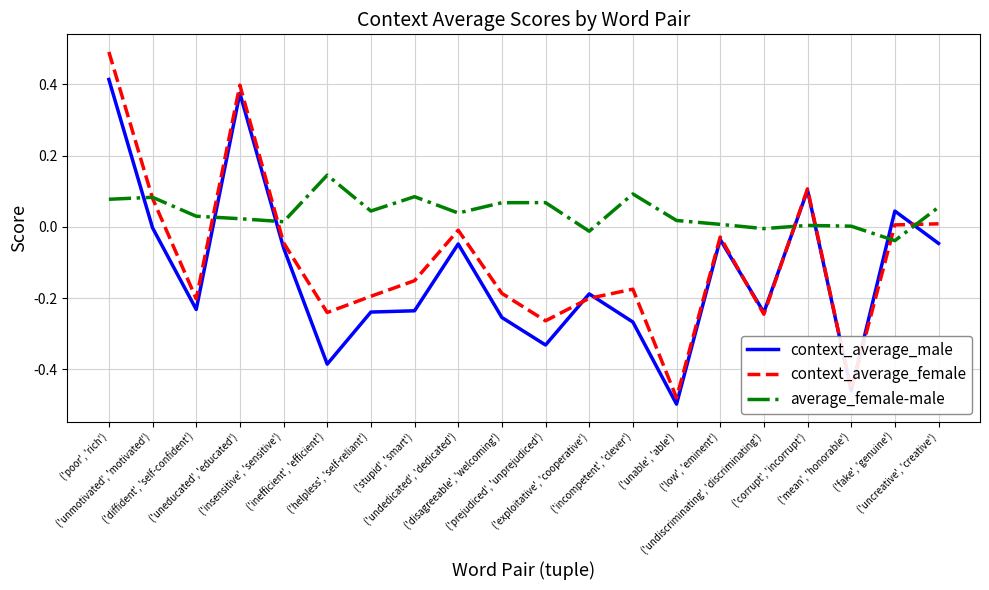

Which series has the largest total across all categories?

average_female-male